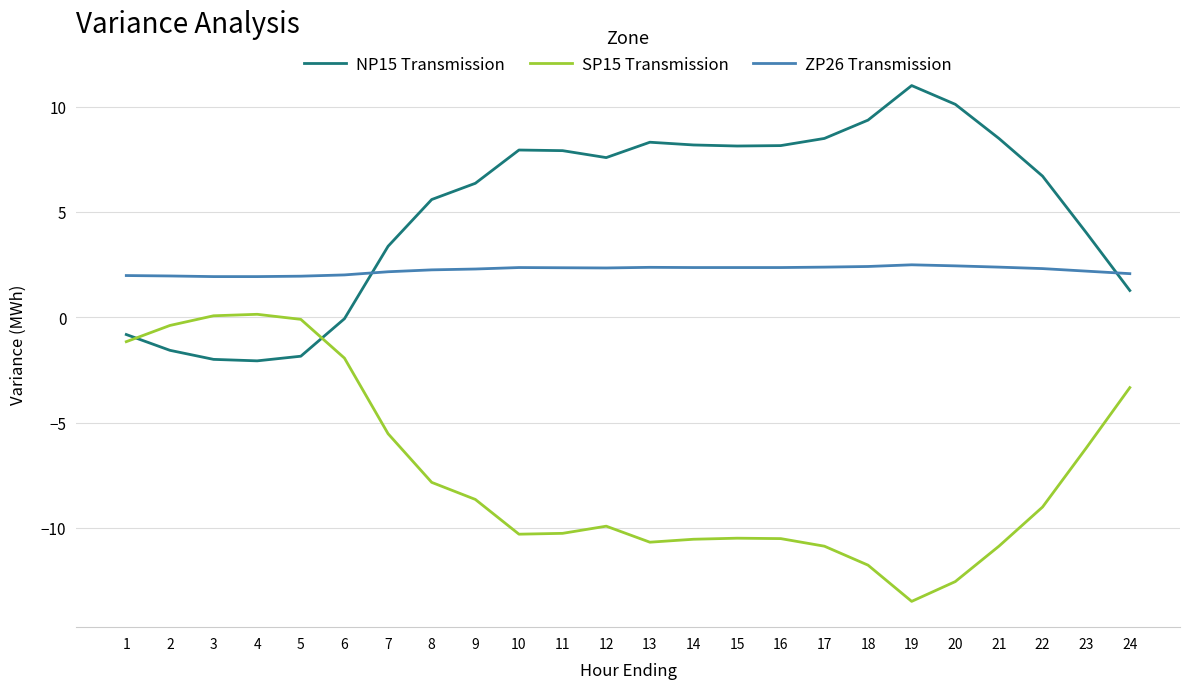

True or false: ZP26 Transmission has a value of 3.4 at 14.

False